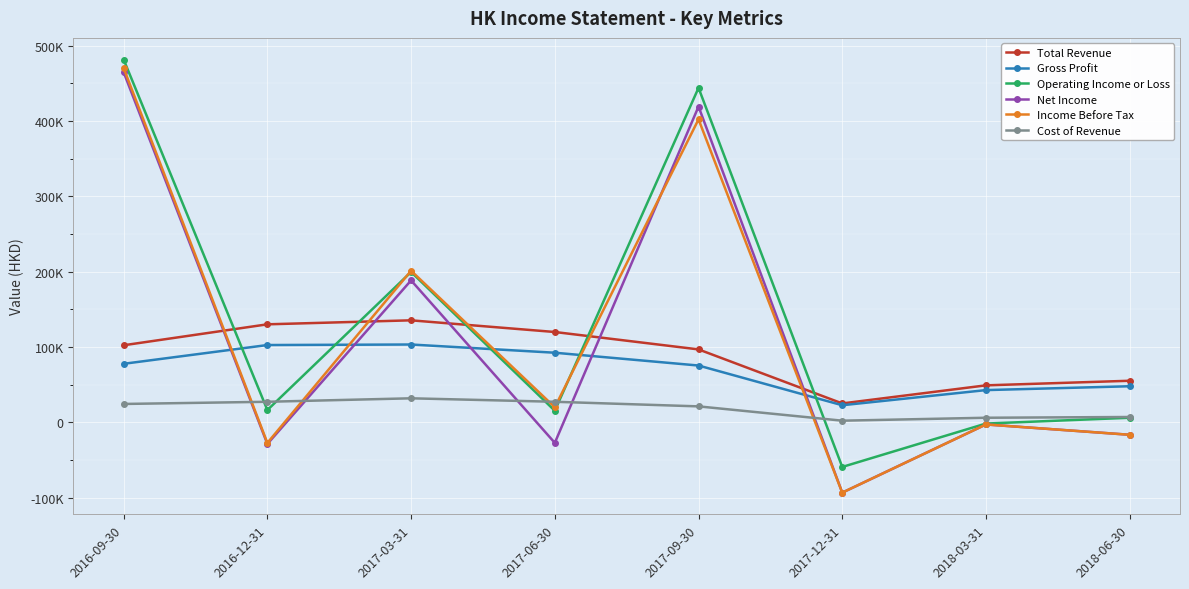

Is this an area chart (filled region under the line)?

No